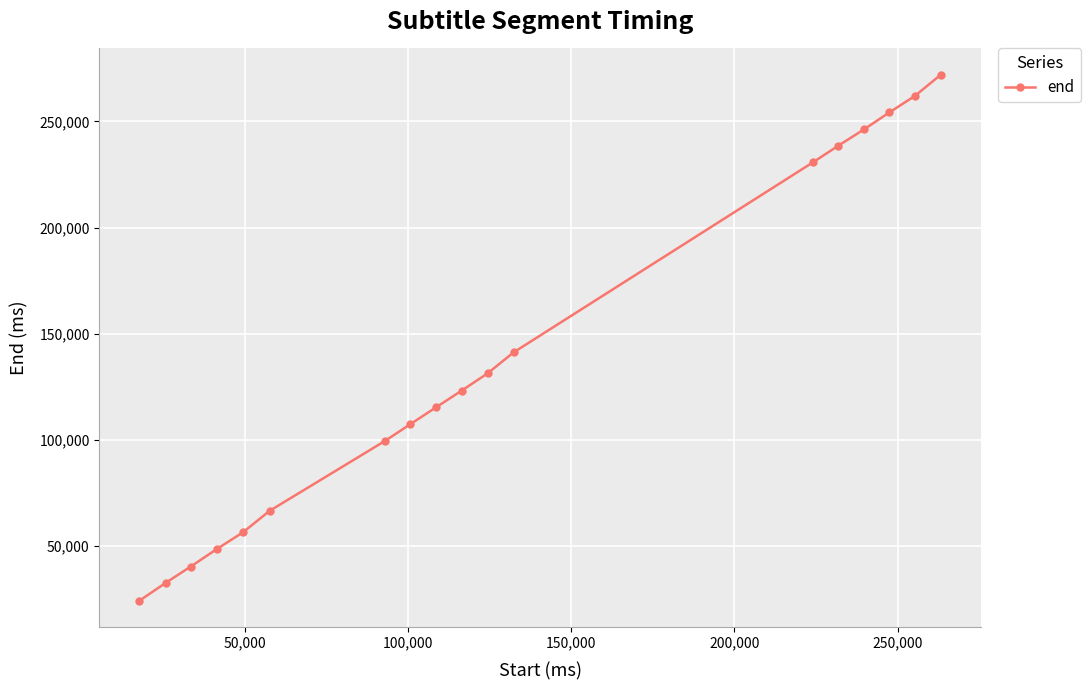

What is the value of the 6th point from the left?

66510